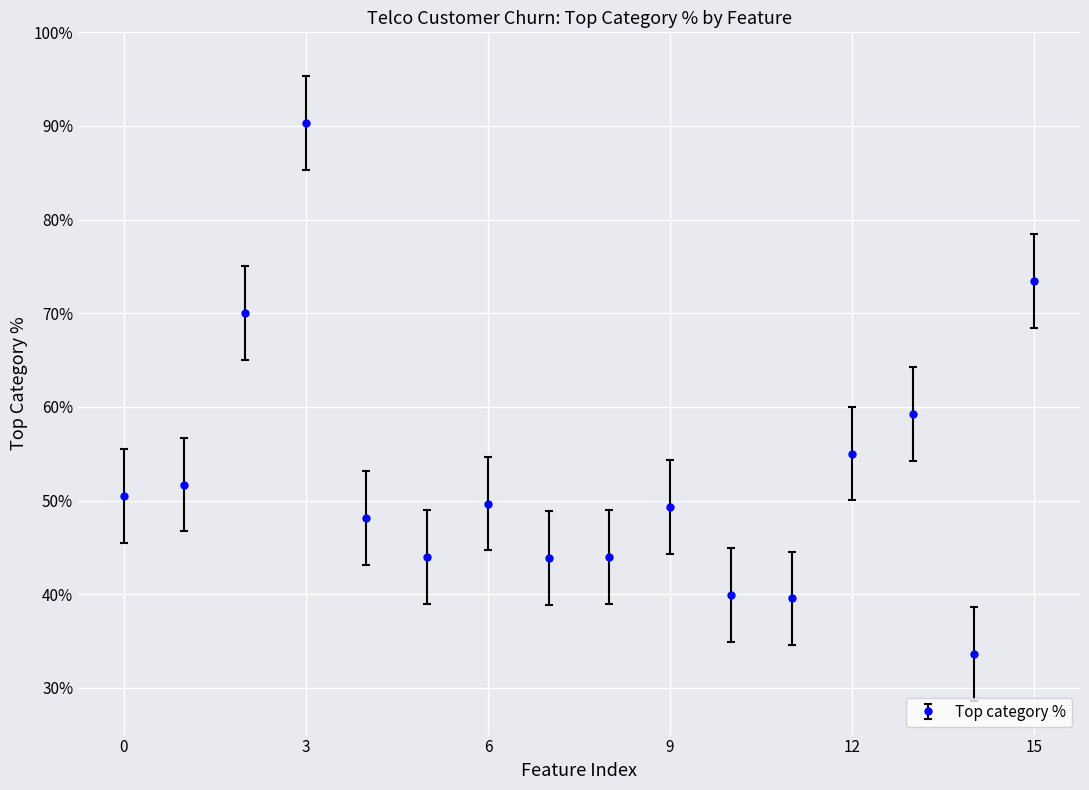

Reading left to right, extract all data points from this chart.

Top category %: 0.5	0.5	0.7	0.9	0.5	0.4	0.5	0.4	0.4	0.5	0.4	0.4	0.6	0.6	0.3	0.7
Top category % - lower: 0.5	0.5	0.7	0.9	0.4	0.4	0.4	0.4	0.4	0.4	0.3	0.3	0.5	0.5	0.3	0.7
Top category % - upper: 0.6	0.6	0.8	1.0	0.5	0.5	0.5	0.5	0.5	0.5	0.4	0.4	0.6	0.6	0.4	0.8